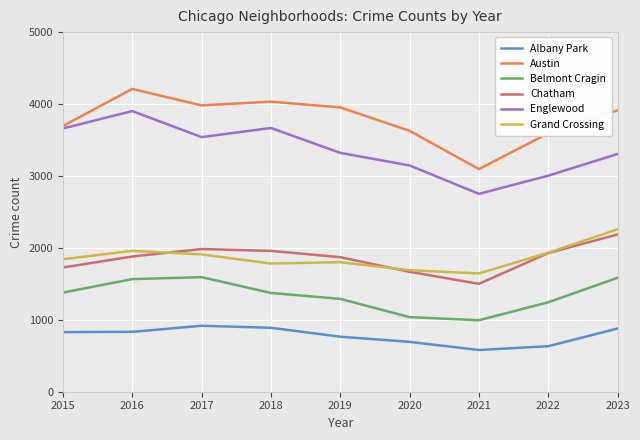

Between 2018 and 2020, which series saw the biggest shift?

Englewood